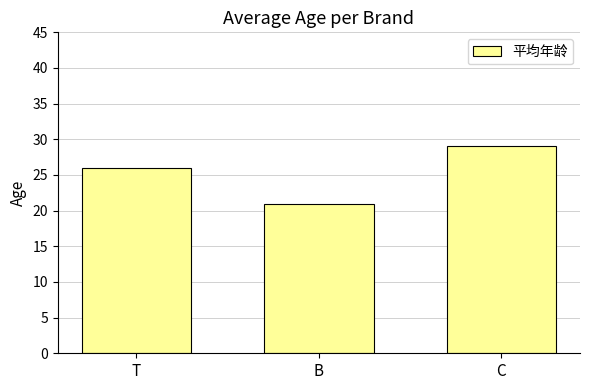

Reading right to left, transcribe all the data shown in this chart.

C=29	B=21	T=26